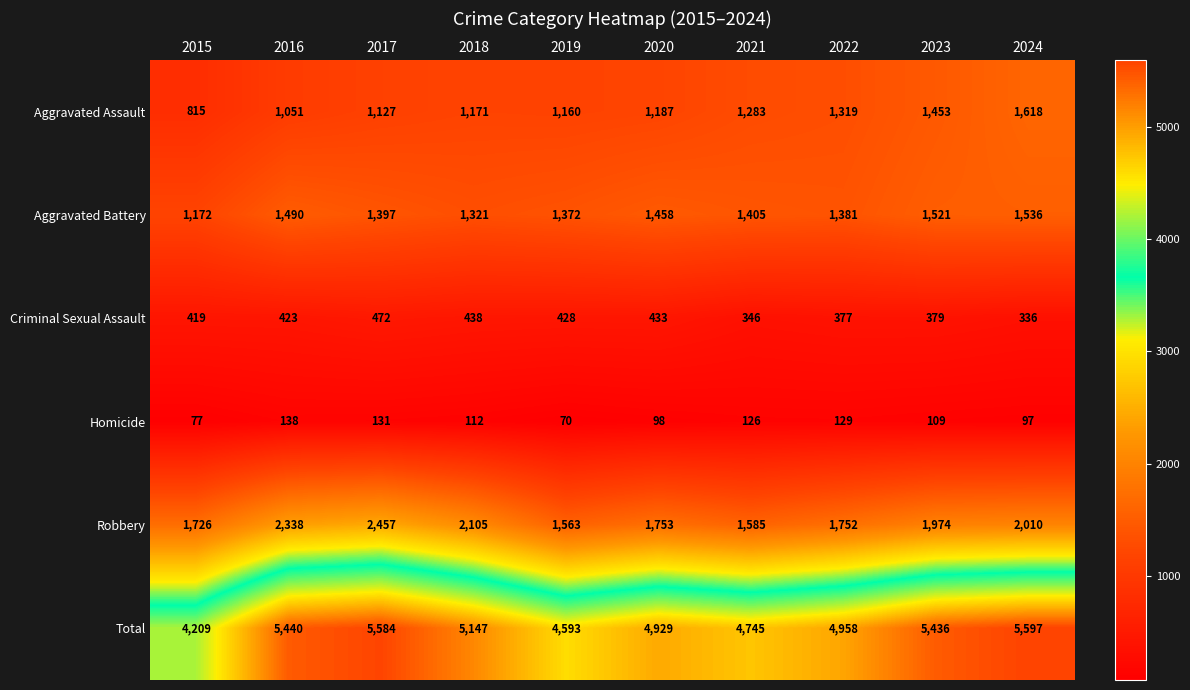

True or false: Total has a value of 5147 at 2018.

True